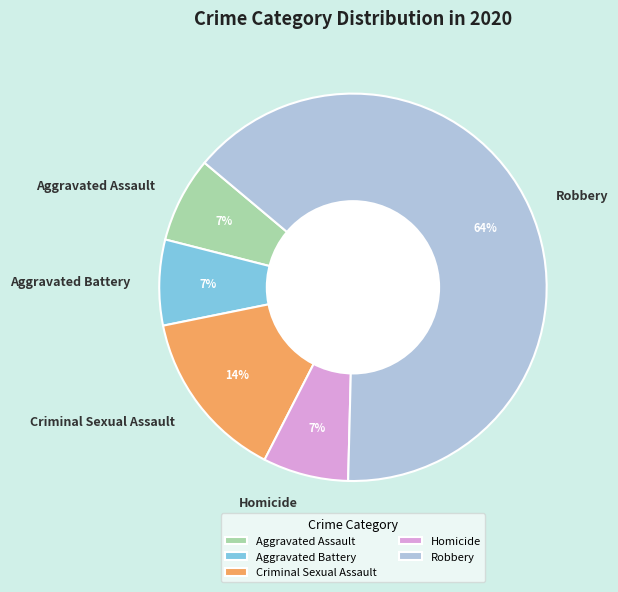

Combined, do Homicide and Aggravated Assault account for over 50%?

No